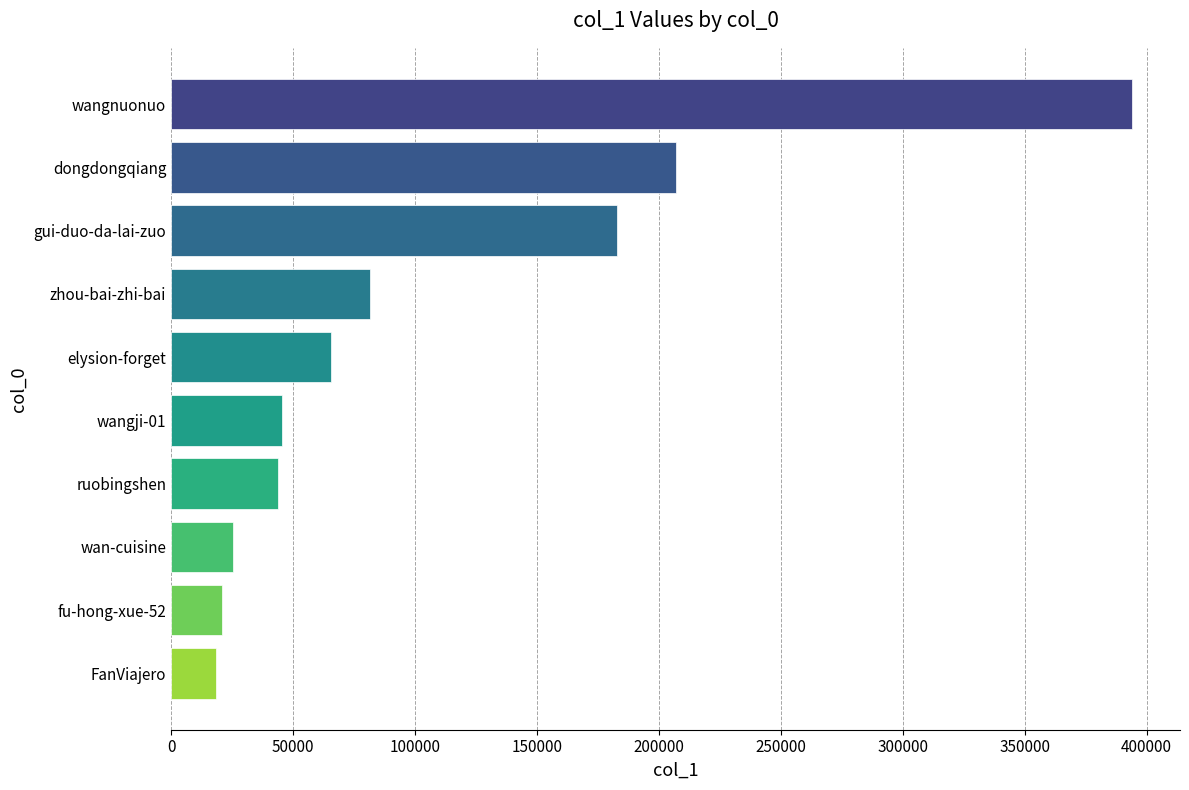

The value at dongdongqiang is 58004. True or false?

False